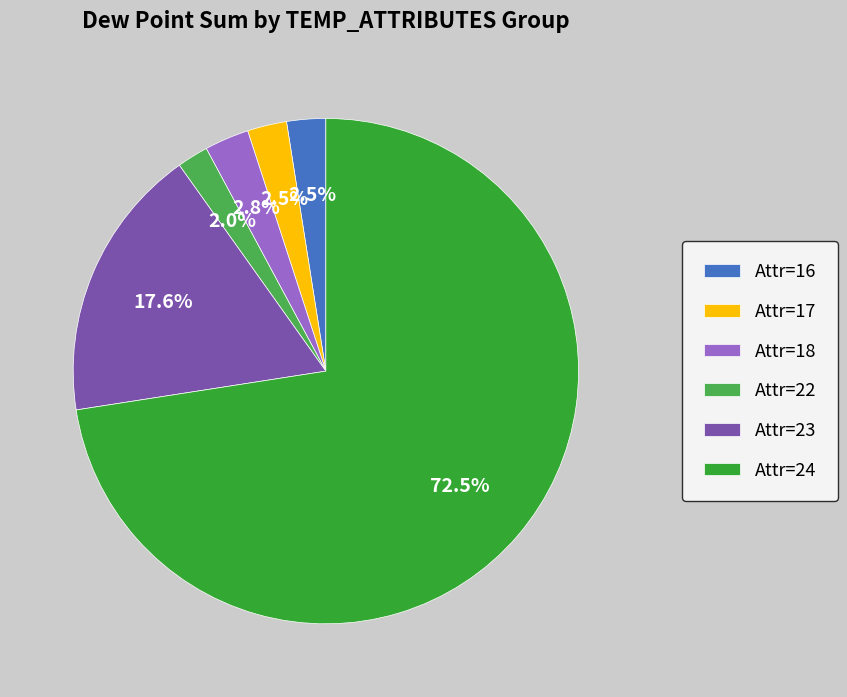

How many segments does this pie chart have?

6